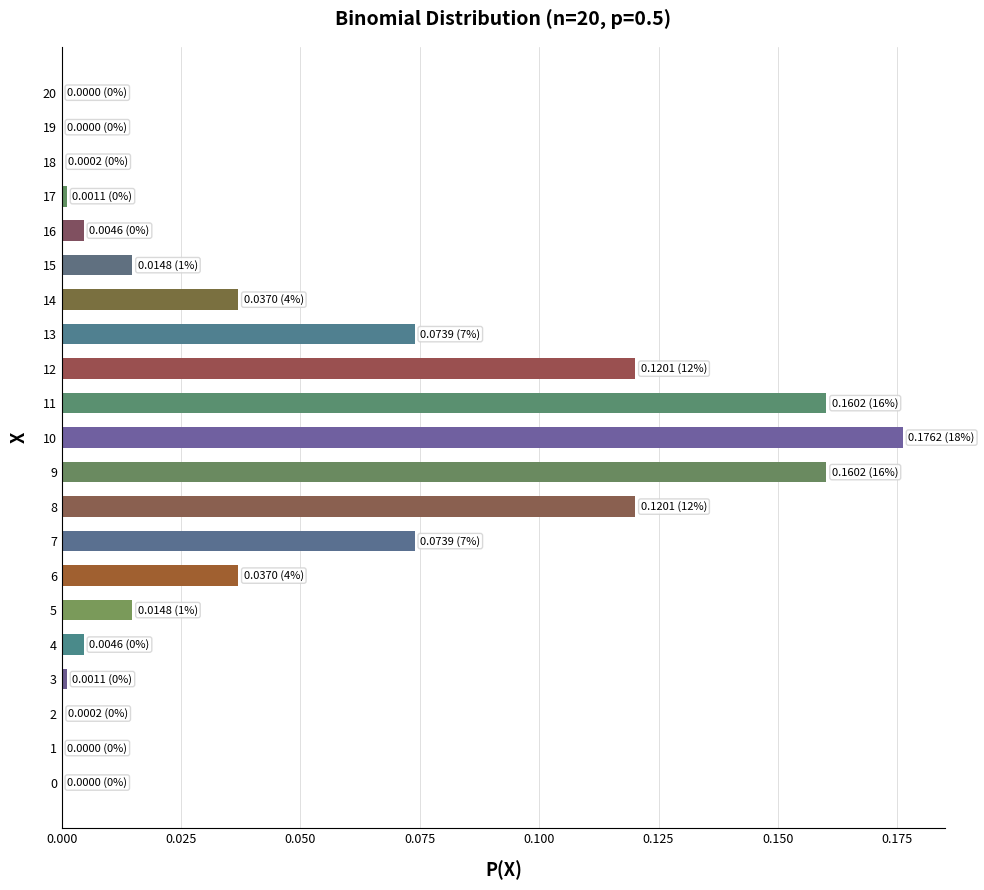

Between 12 and 9, which is larger?

9